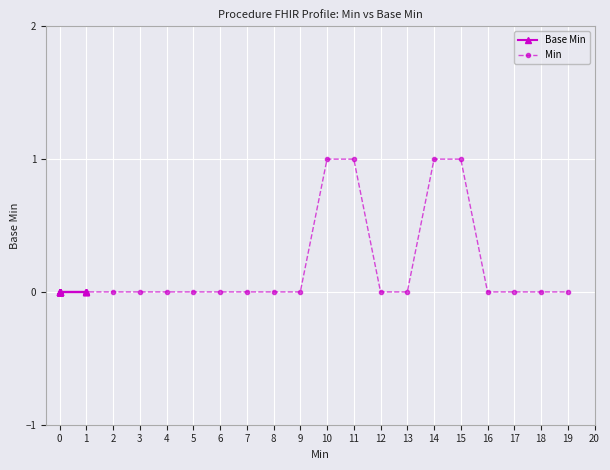

True or false: Base Min and Min intersect in this chart.

False